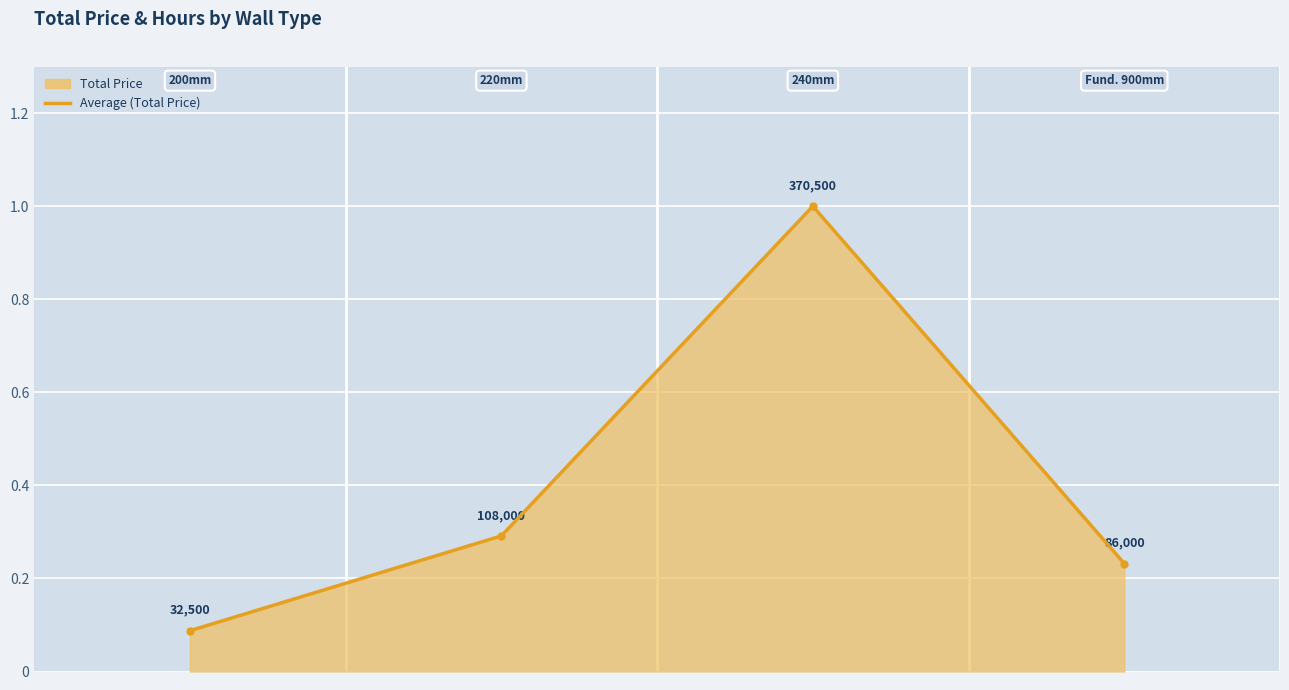

Reading left to right, what are all the values shown in this chart?

0=0.1	1=0.3	2=1.0	3=0.2